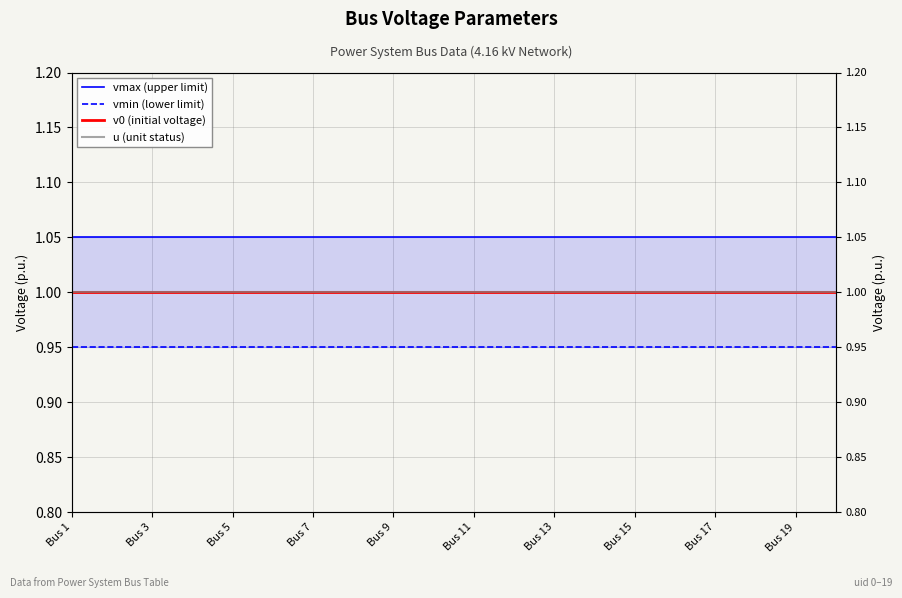

Rank the categories by v0 (initial voltage) value from highest to lowest.

Bus 1, Bus 3, Bus 5, Bus 7, Bus 9, Bus 11, Bus 13, Bus 15, Bus 17, Bus 19, 10, 11, 12, 13, 14, 15, 16, 17, 18, 19